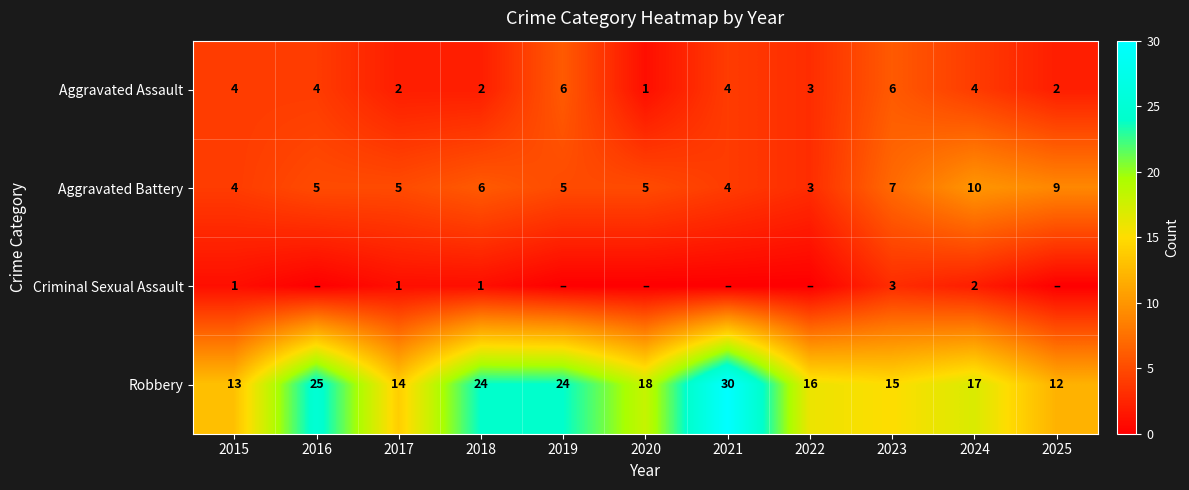

The Robbery series shows 12 at 2025. True or false?

True